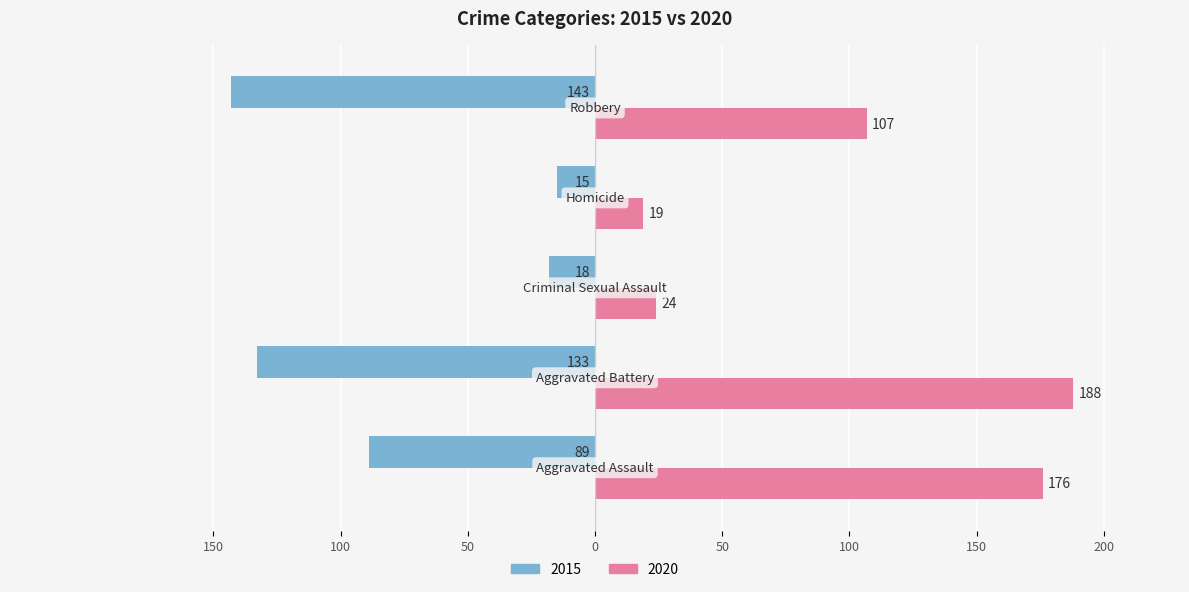

What are all the series names shown in the legend?

2015, 2020